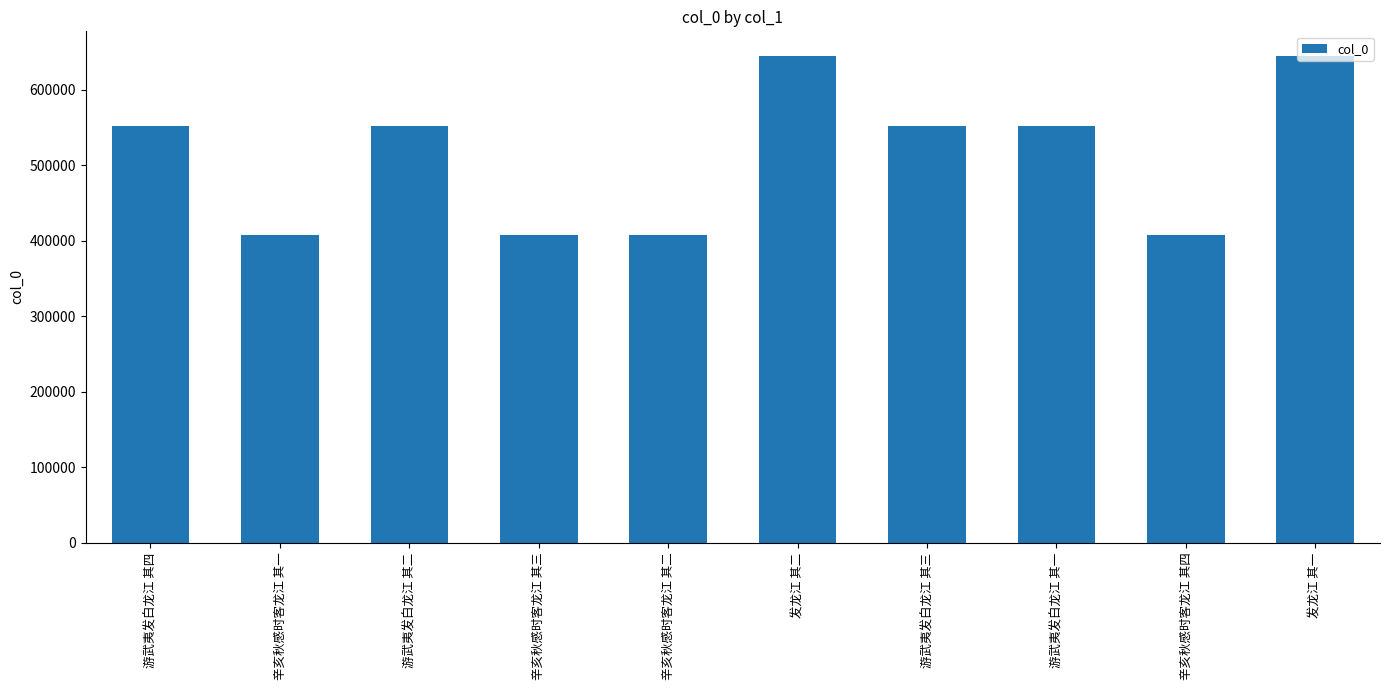

What is the difference between the maximum and minimum values?

237172